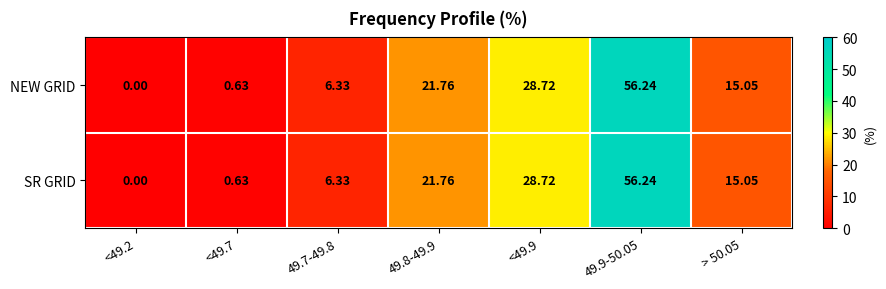

How many values in NEW GRID are above zero?

6